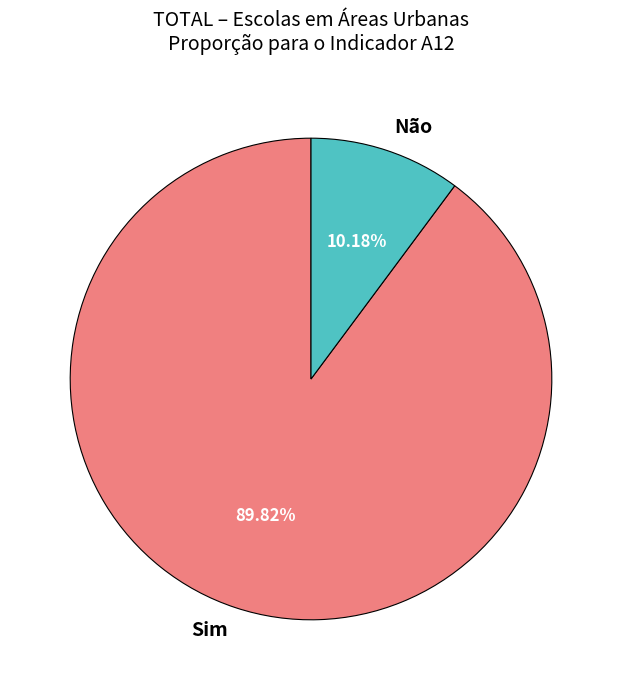

Combined, what portion of the pie is Não and Sim?

100.0%